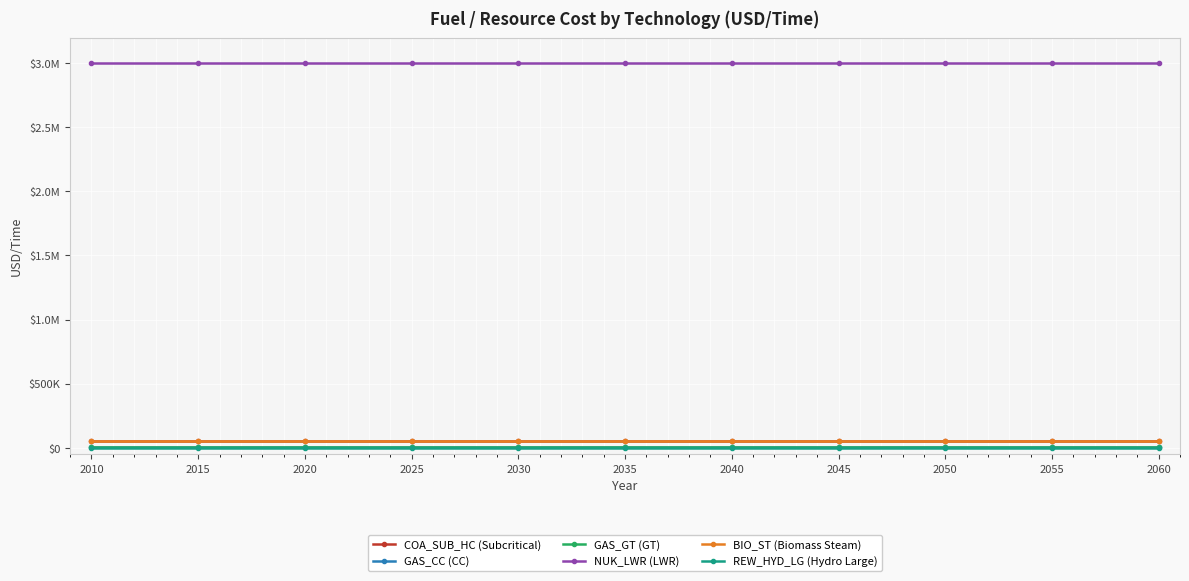

True or false: GAS_GT (GT) and NUK_LWR (LWR) intersect in this chart.

False